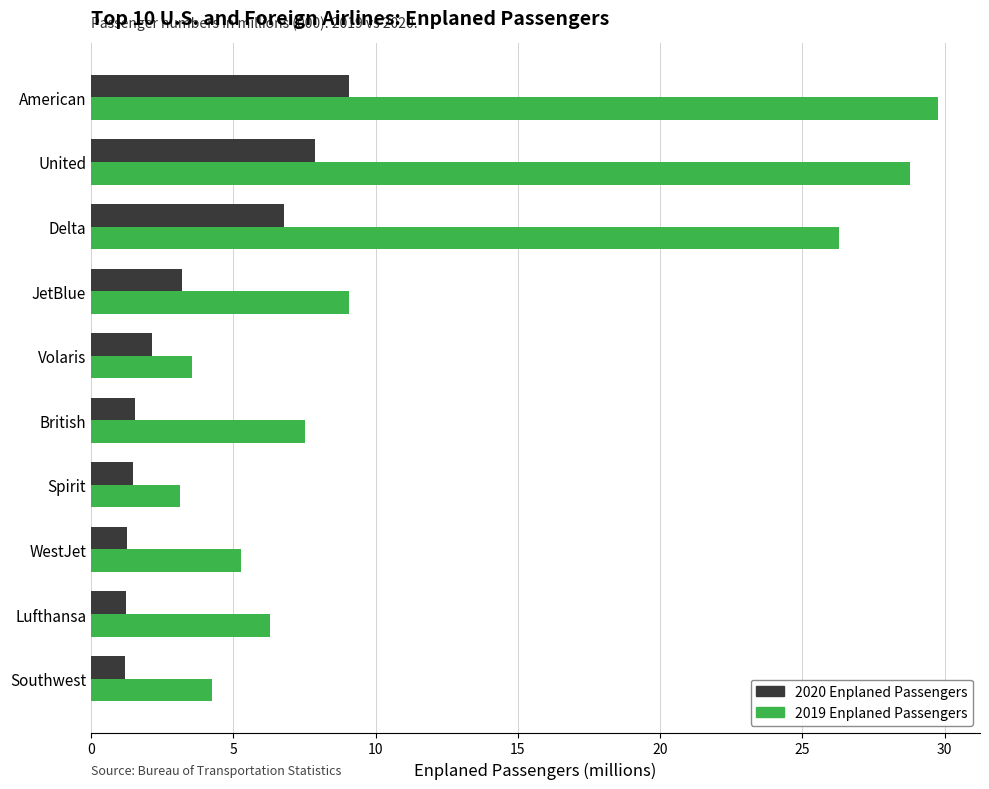

What is the greatest value displayed?

29.8